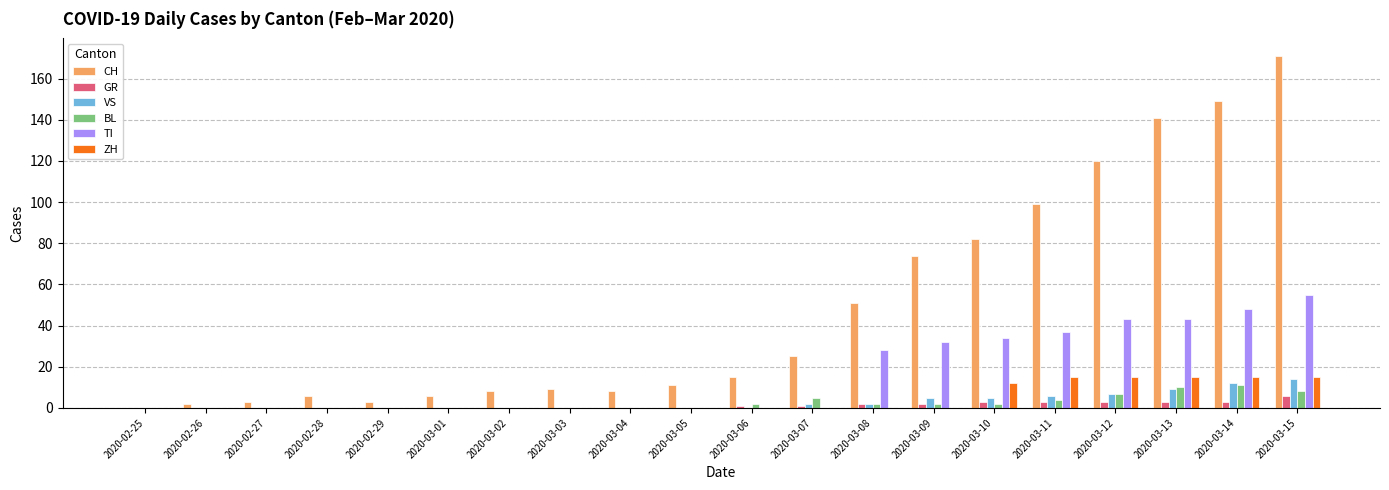

How many data points does each series have?

20